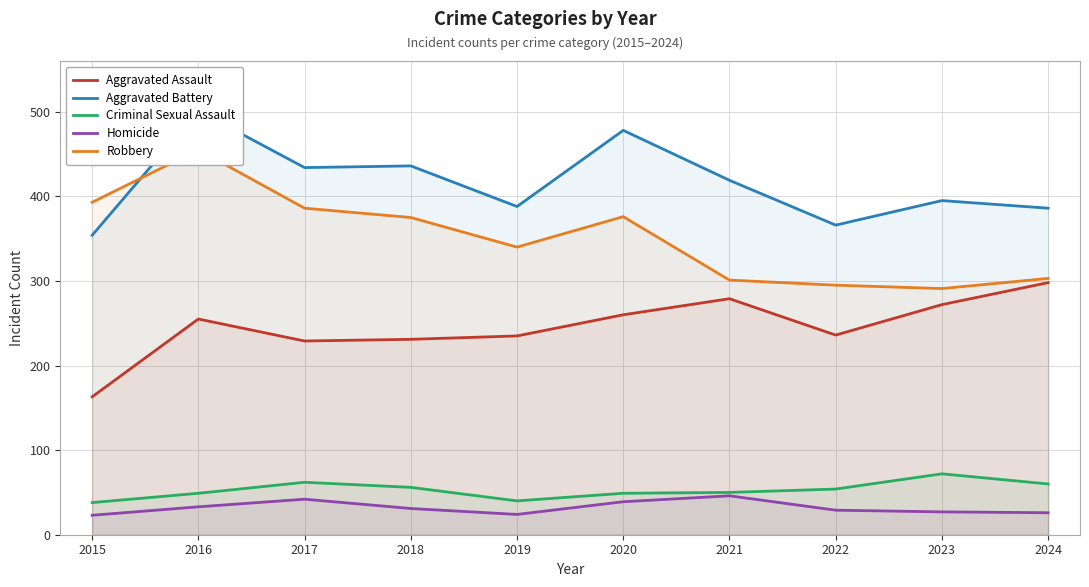

What is the average value of the Aggravated Battery series?

416